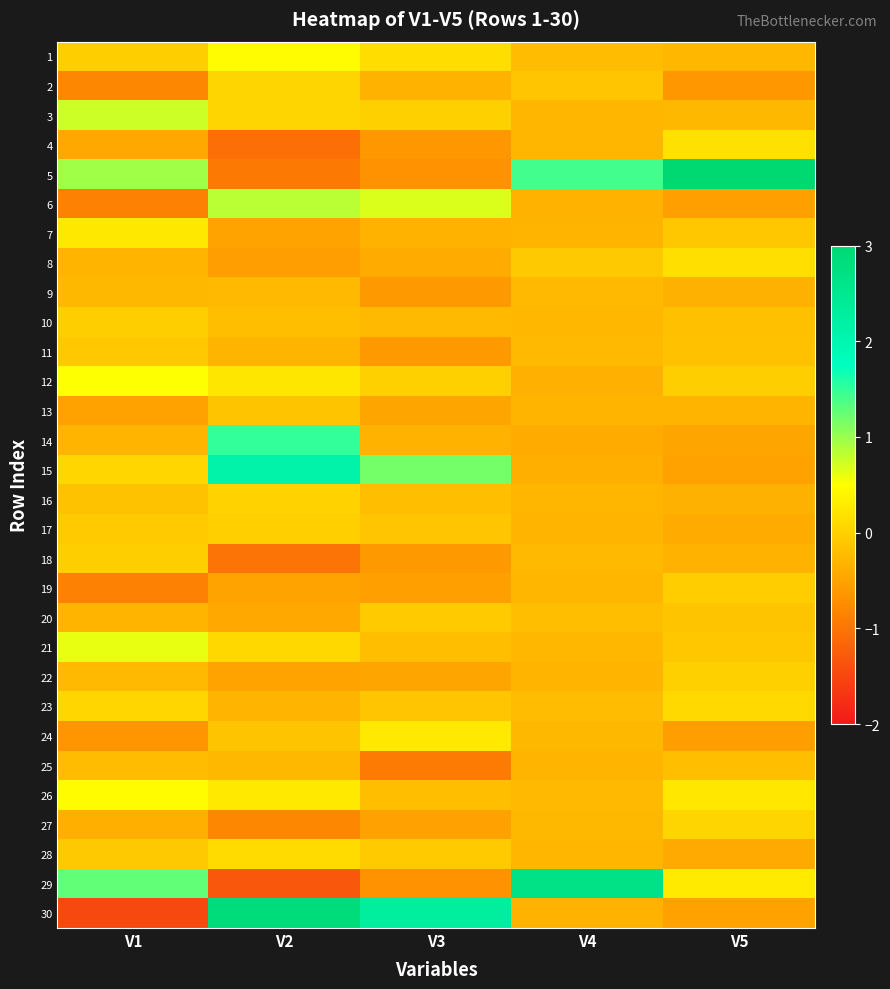

Which series changed the most between V3 and V5?

5